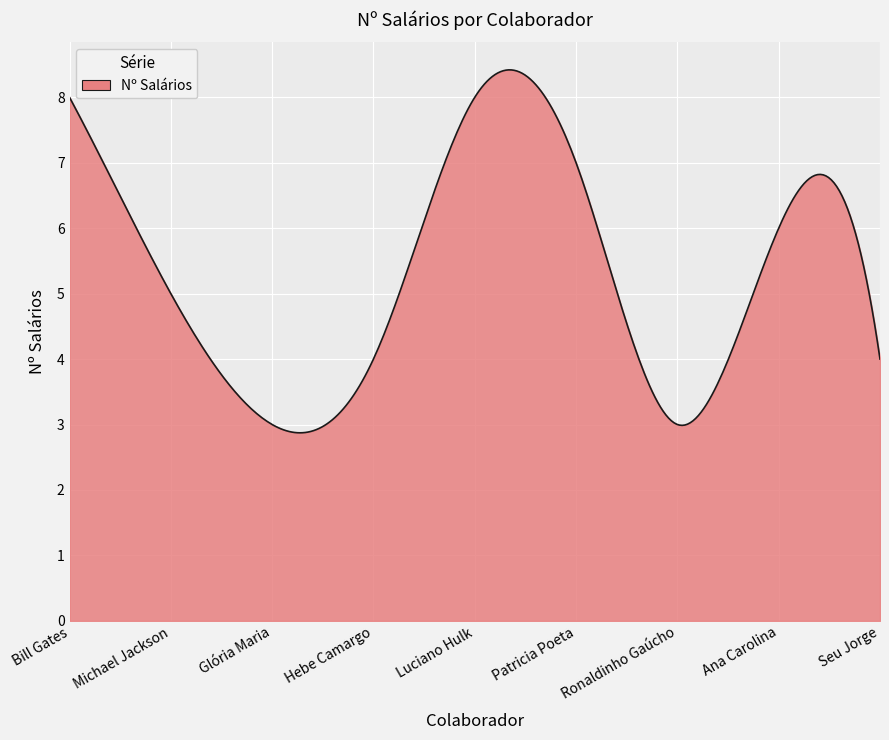

What is the greatest value displayed?

8.4